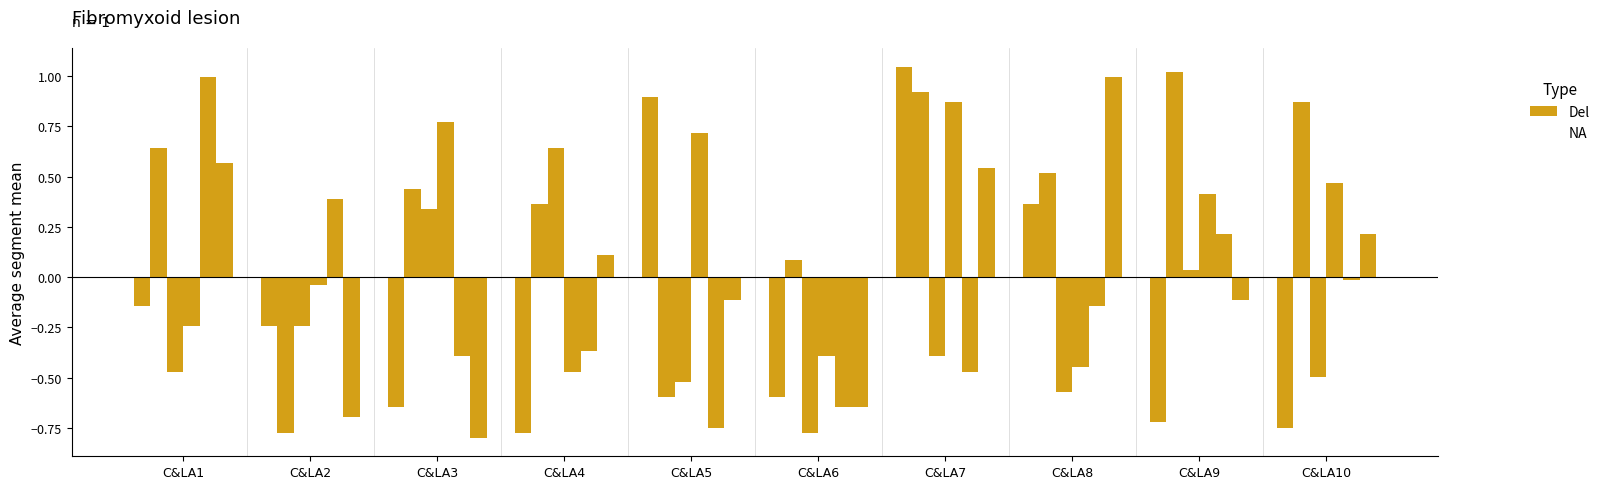

Are the bars grouped side by side (vs. stacked)?

Yes